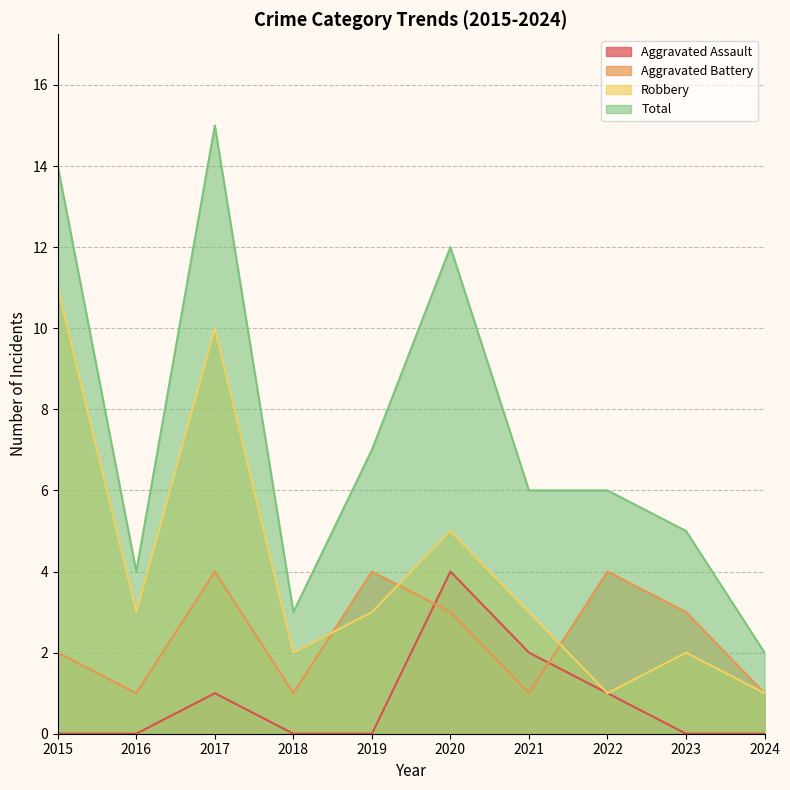

At which category does Aggravated Battery reach its first local peak?

2017